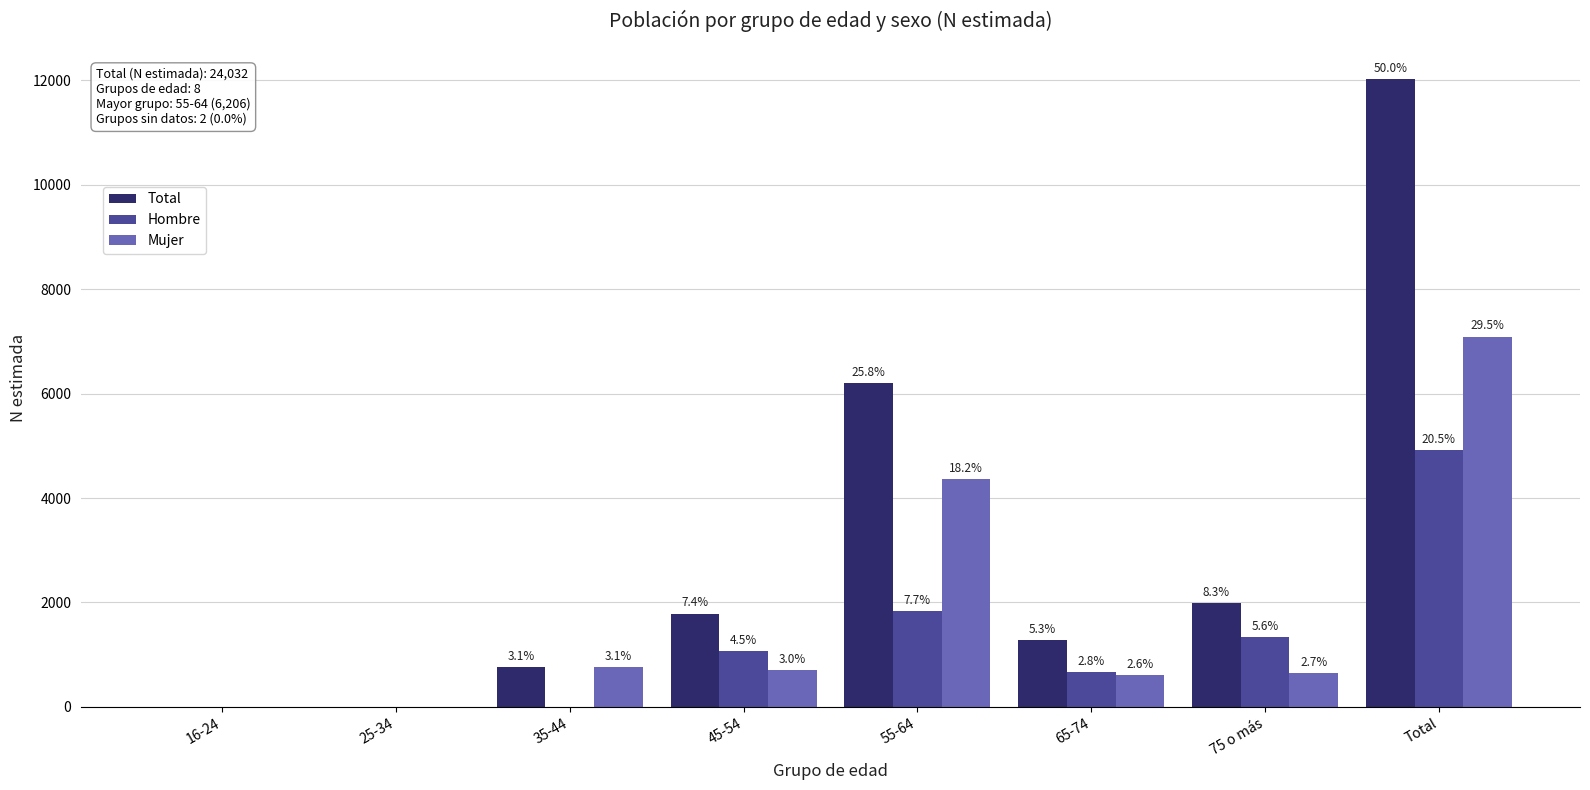

What is the difference between the second highest and second lowest values in the Mujer series?

4367